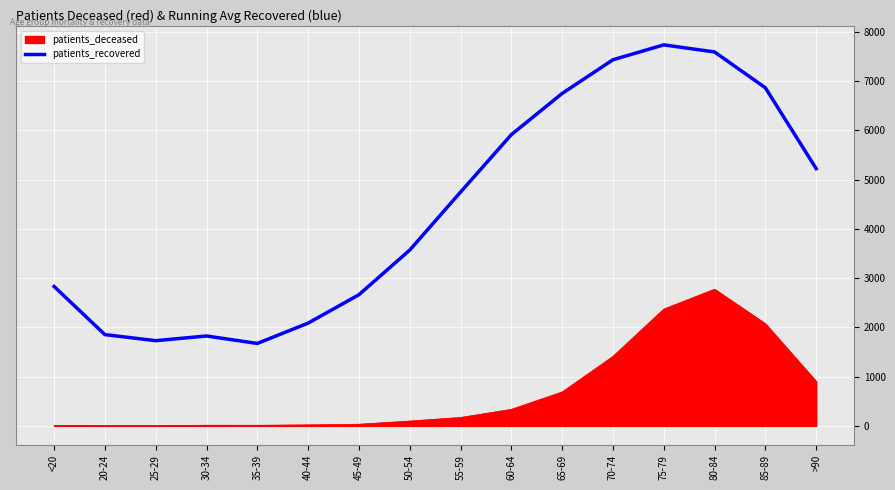

Which series has the largest total across all categories?

patients_recovered